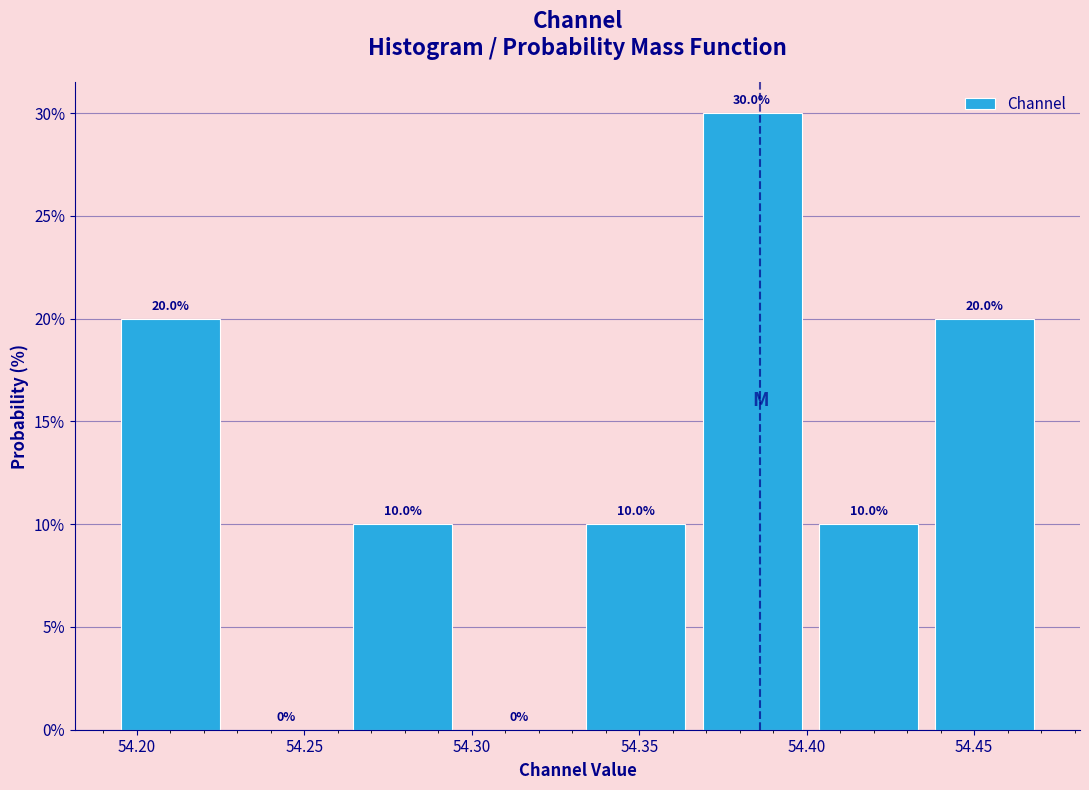

Reading left to right, transcribe this chart: for each bar, give the range it covers on the x-axis and its height. The bar edges are not printed on the chart, so give them approximately, as read against the axis.

54.195 to 54.225: 20.0
54.225 to 54.260: 0.0
54.260 to 54.295: 10.0
54.295 to 54.330: 0.0
54.330 to 54.365: 10.0
54.365 to 54.400: 30.0
54.400 to 54.435: 10.0
54.435 to 54.470: 20.0